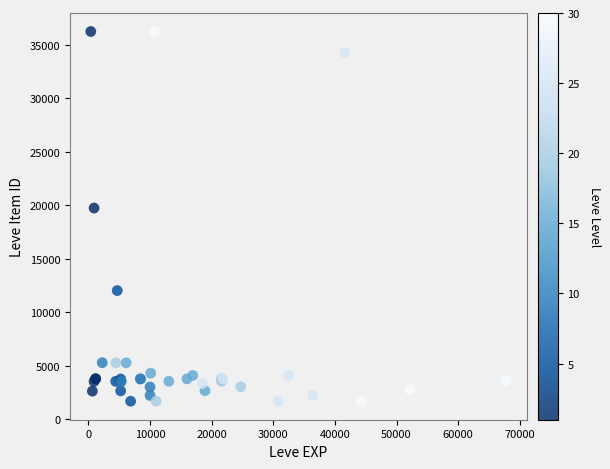

What Y value in the scatter plot is closest to 18967?

19744